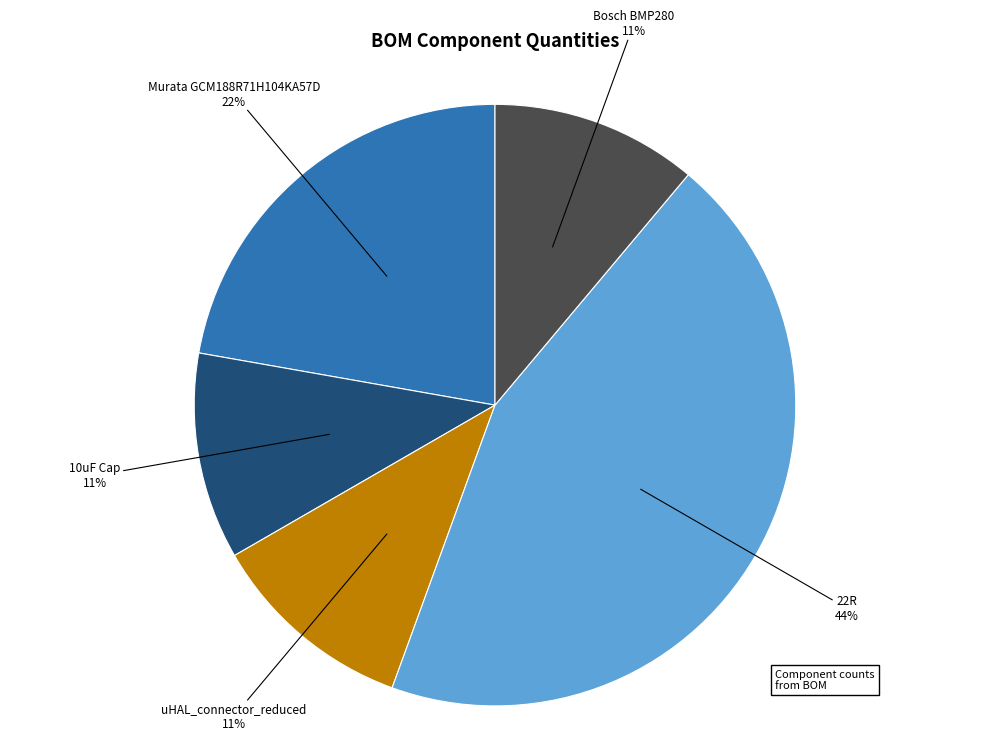

To the nearest percent, what is the average slice percentage?

20%